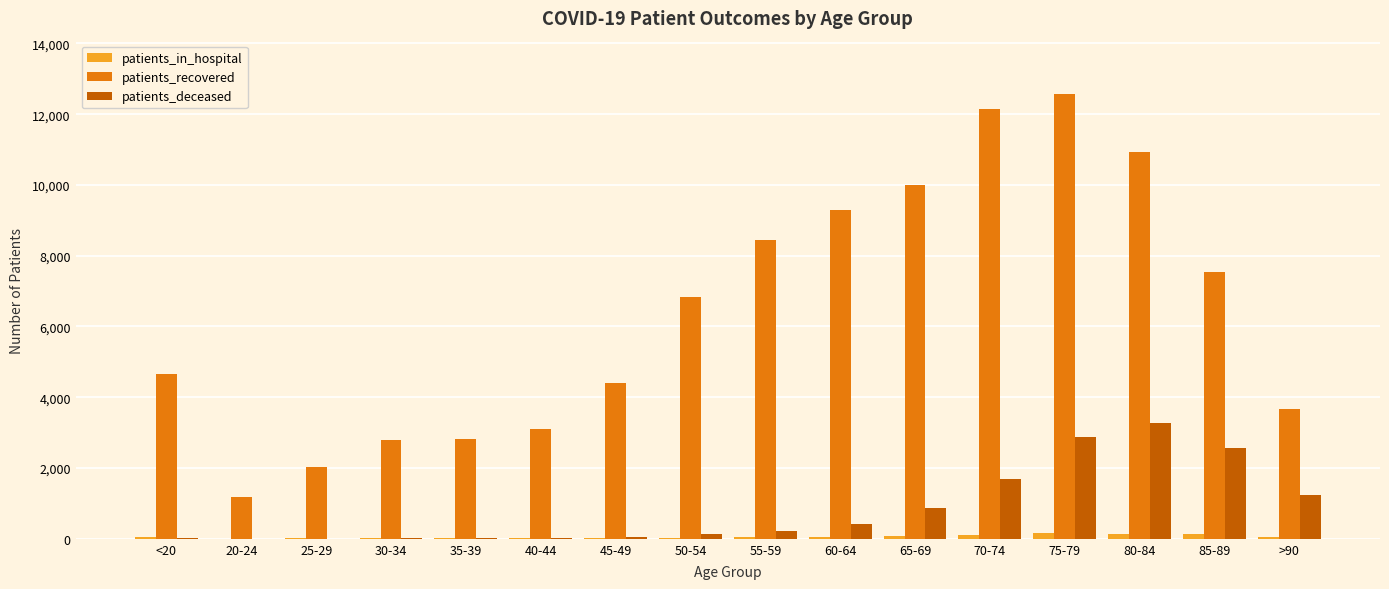

The value of patients_recovered at 70-74 is 12144. True or false?

True